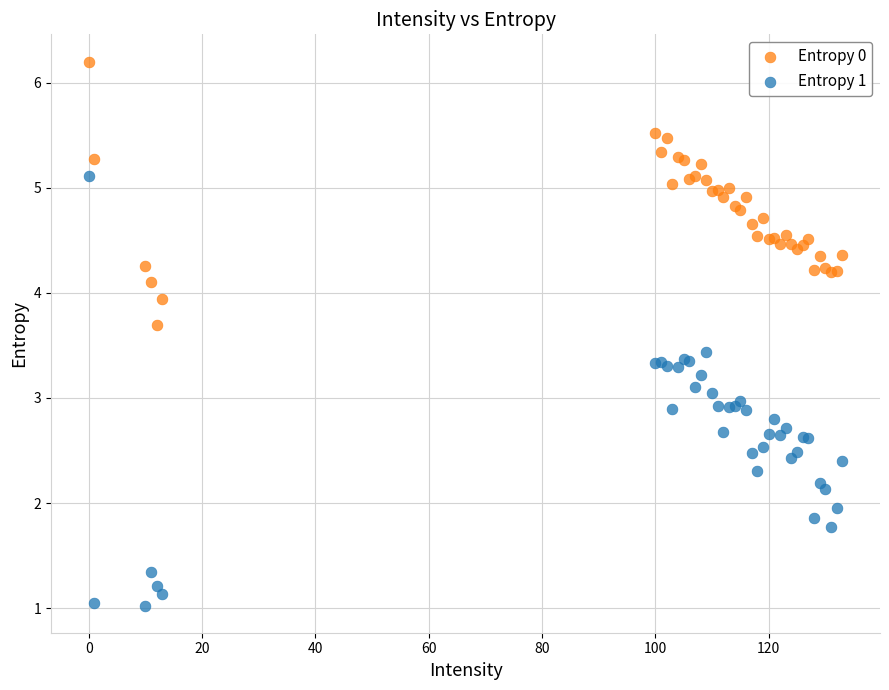

Which series contains the lowest Y value?

Entropy 1